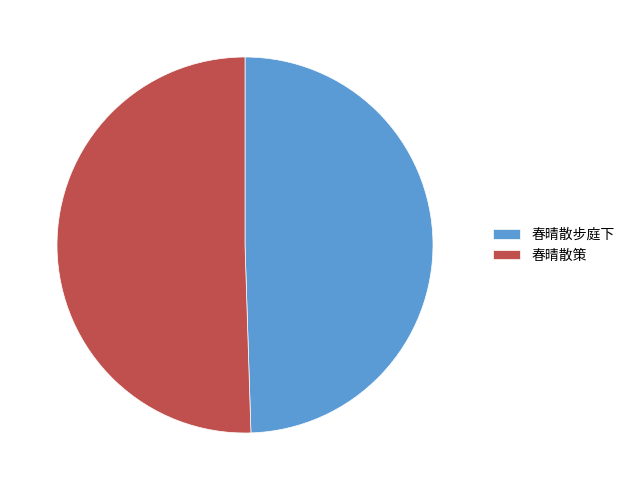

Count the number of slices in the pie.

2